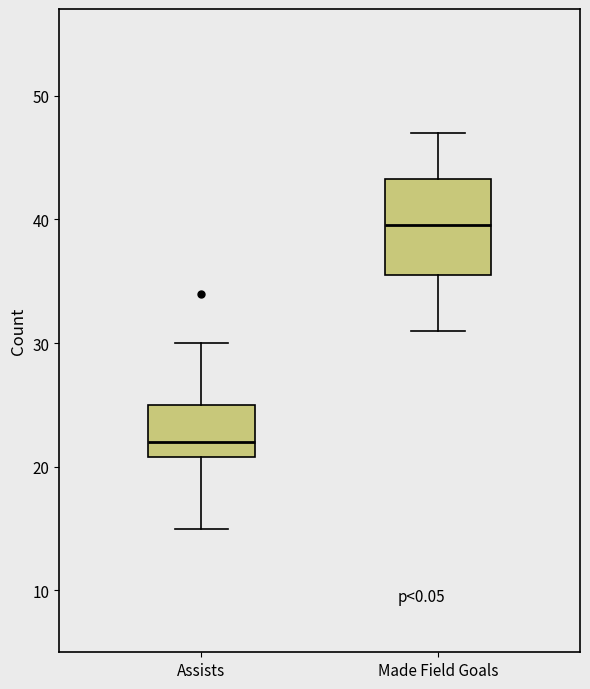

Where does the upper whisker of the box for Assists end on the y-axis? The values are not printed on the chart, so give them approximately, as read against the axis.

30